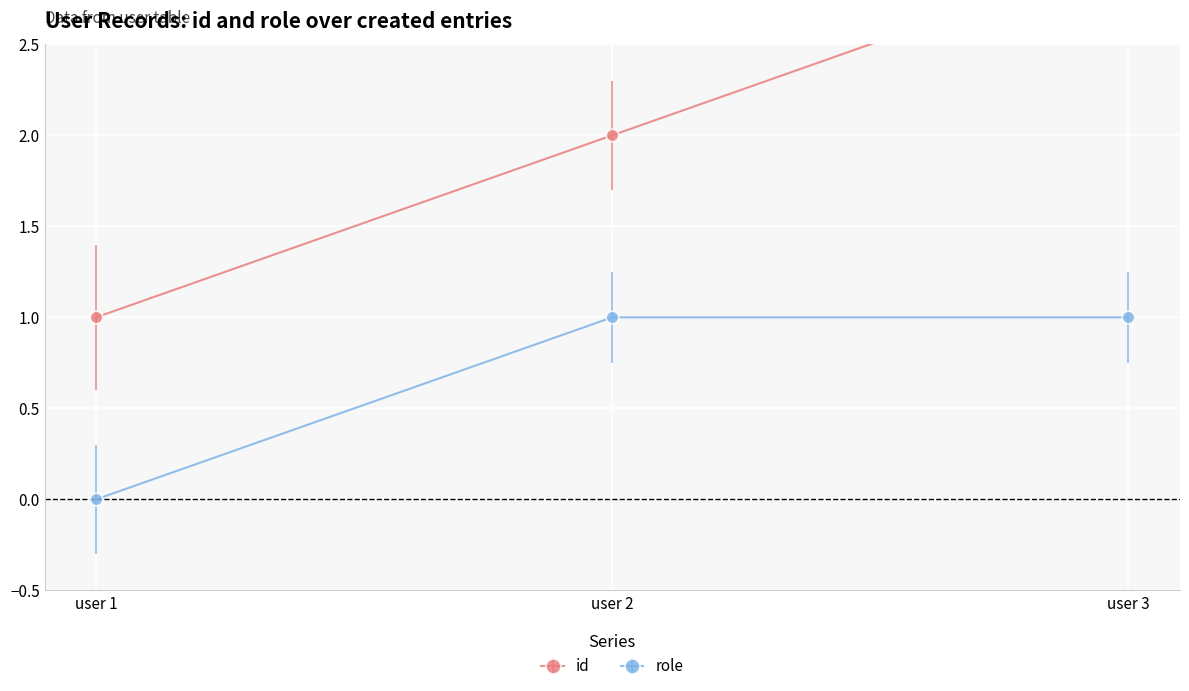

What is the value of the role point at the 3rd from the left?

1